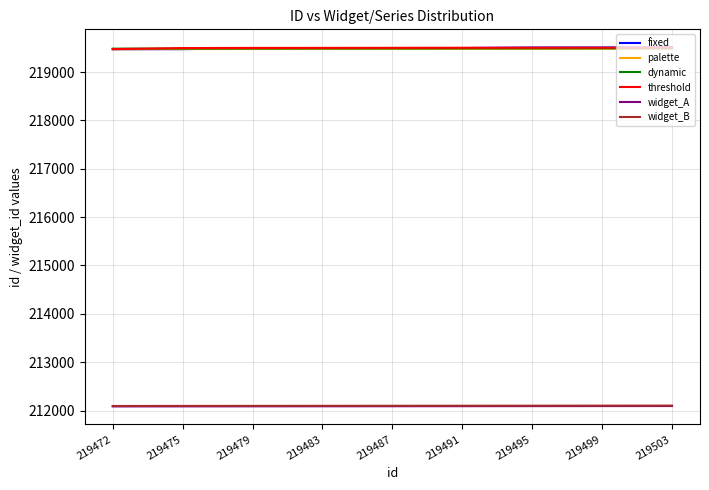

What is the difference between the dynamic values at 219479 and 219483?

1